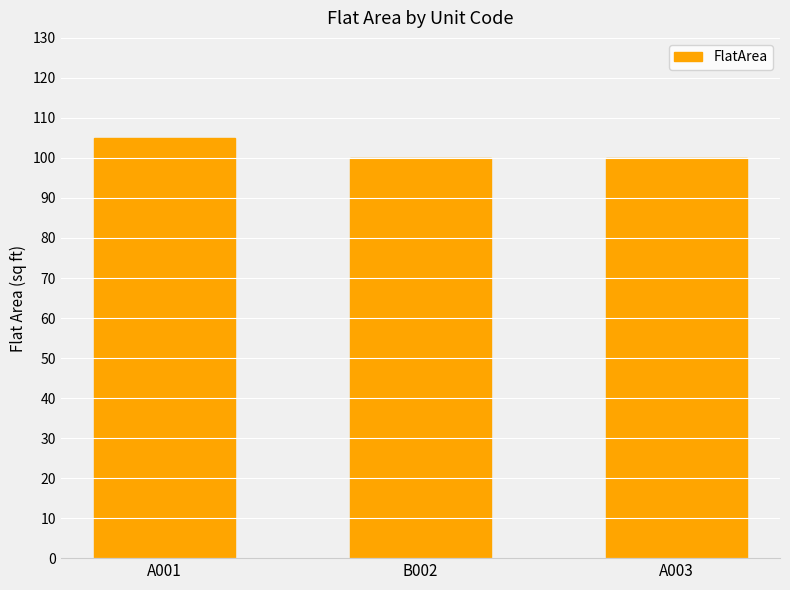

True or false: the data shows 100 at B002.

True